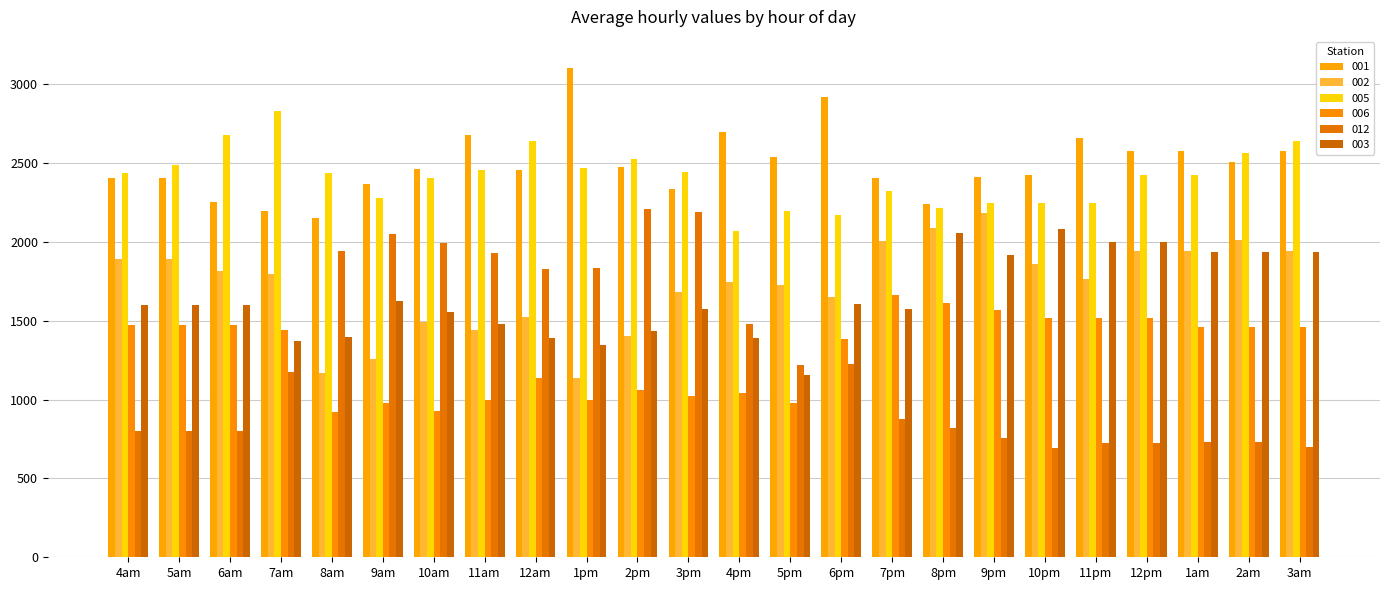

Does the chart contain stacked bars?

No